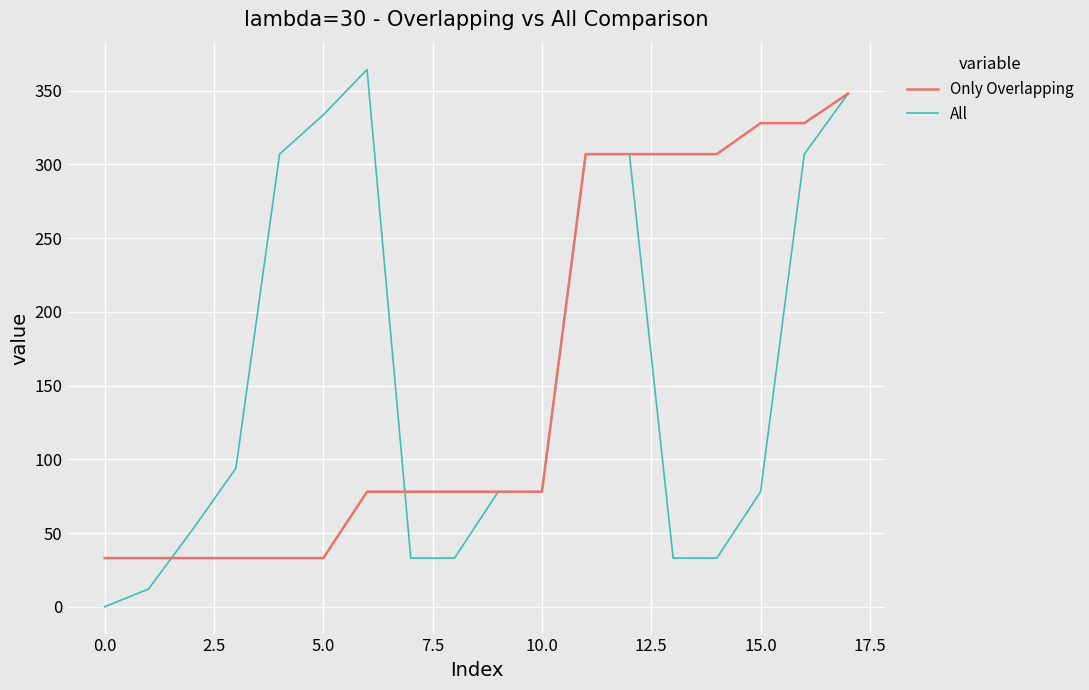

Which series has the largest range (max minus min)?

All